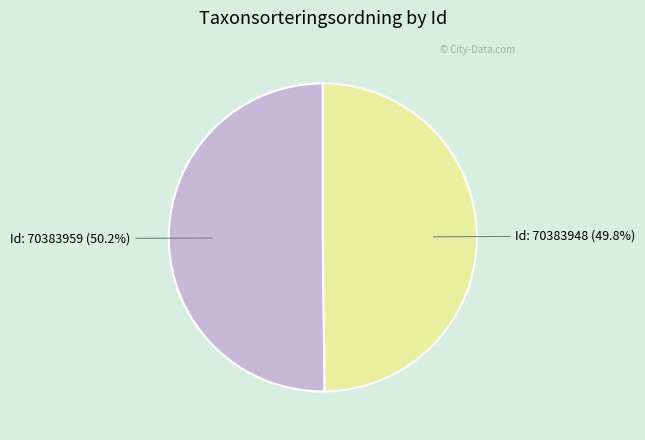

Does any single category account for the majority?

Yes